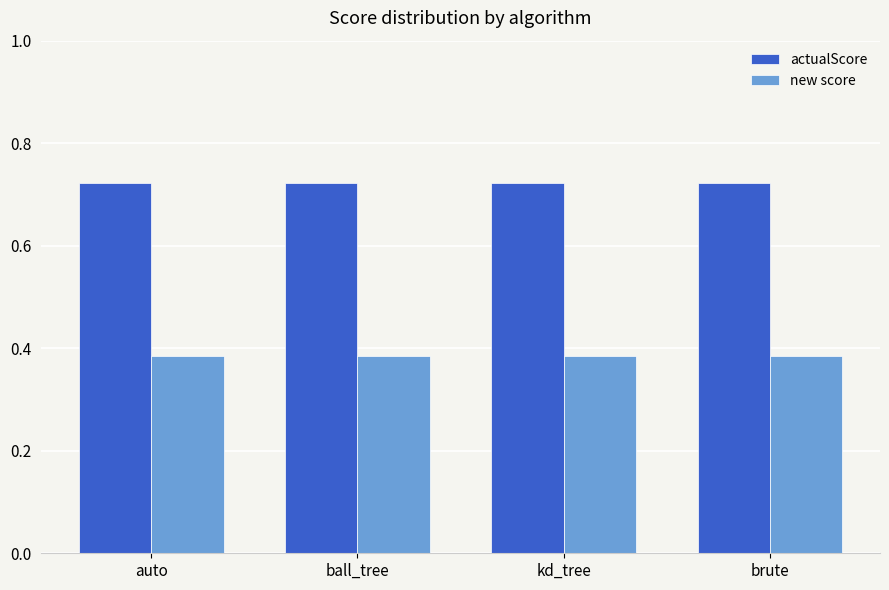

What is the spread (max minus min) of values at brute?

0.3